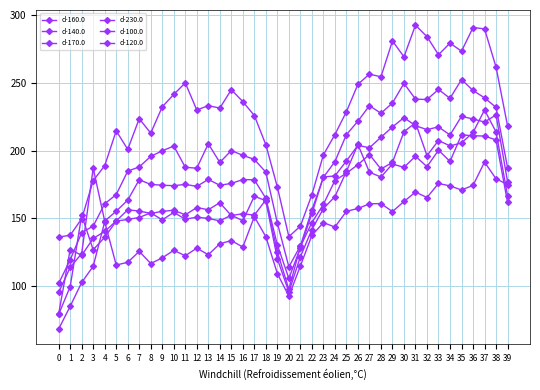

How many series are shown in this chart?

6